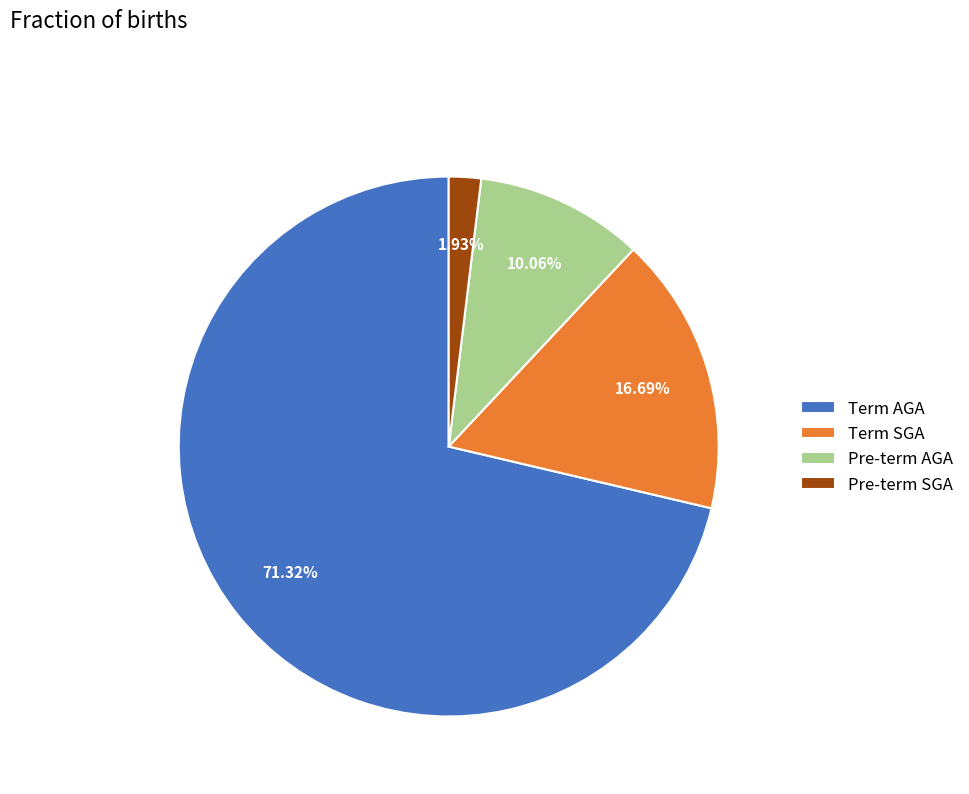

What percentage is NOT represented by Pre-term SGA?

98.1%